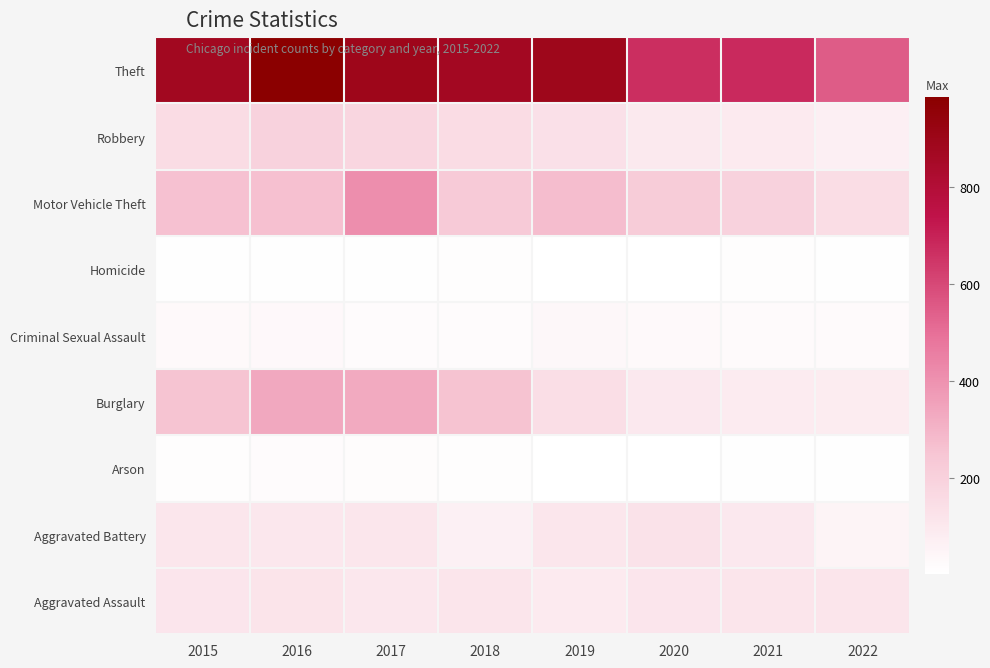

Reading right to left, what are all the values shown in this chart?

Aggravated Assault: 2022=116	2021=115	2020=113	2019=92	2018=115	2017=105	2016=118	2015=110
Aggravated Battery: 2022=51	2021=100	2020=126	2019=108	2018=67	2017=108	2016=102	2015=108
Arson: 2022=8	2021=6	2020=4	2019=5	2018=12	2017=14	2016=20	2015=13
Burglary: 2022=84	2021=90	2020=100	2019=143	2018=257	2017=329	2016=333	2015=254
Criminal Sexual Assault: 2022=23	2021=25	2020=27	2019=35	2018=21	2017=21	2016=30	2015=28
Homicide: 2022=9	2021=13	2020=2	2019=5	2018=10	2017=8	2016=7	2015=9
Motor Vehicle Theft: 2022=151	2021=194	2020=222	2019=273	2018=231	2017=411	2016=265	2015=261
Robbery: 2022=69	2021=91	2020=97	2019=135	2018=155	2017=178	2016=194	2015=154
Theft: 2022=550	2021=678	2020=666	2019=891	2018=868	2017=892	2016=984	2015=874